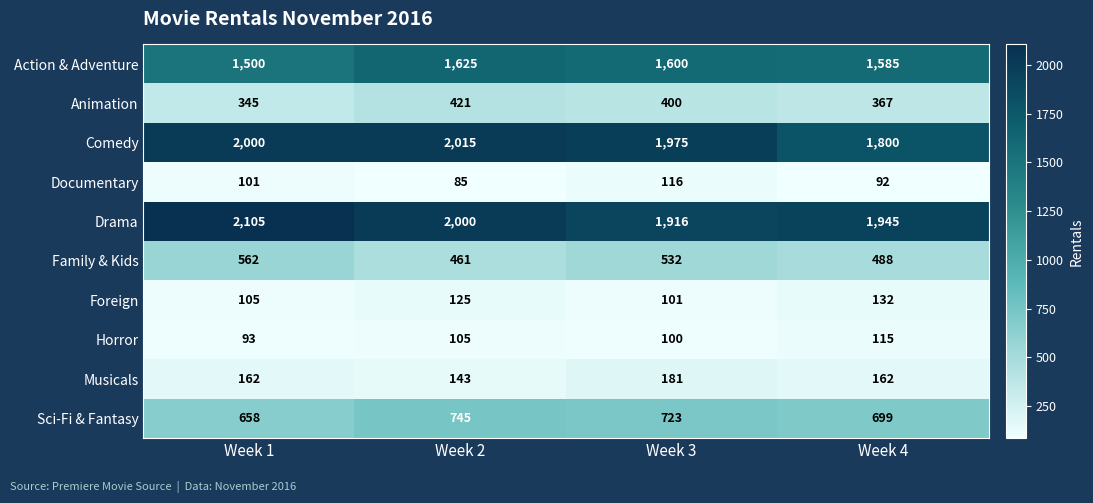

True or false: Foreign has a value of 175 at Week 1.

False